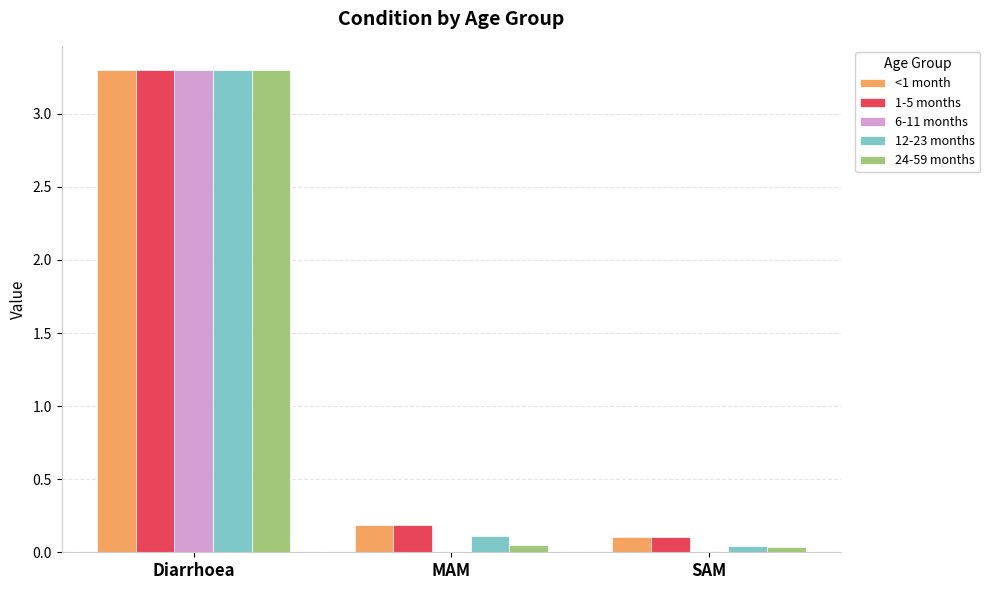

What is the total value across all series at Diarrhoea?

16.5